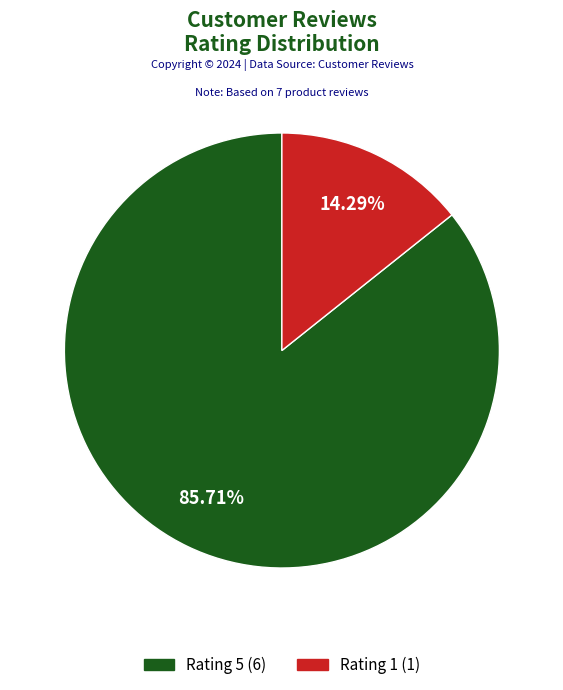

How many slices are in this pie chart?

2